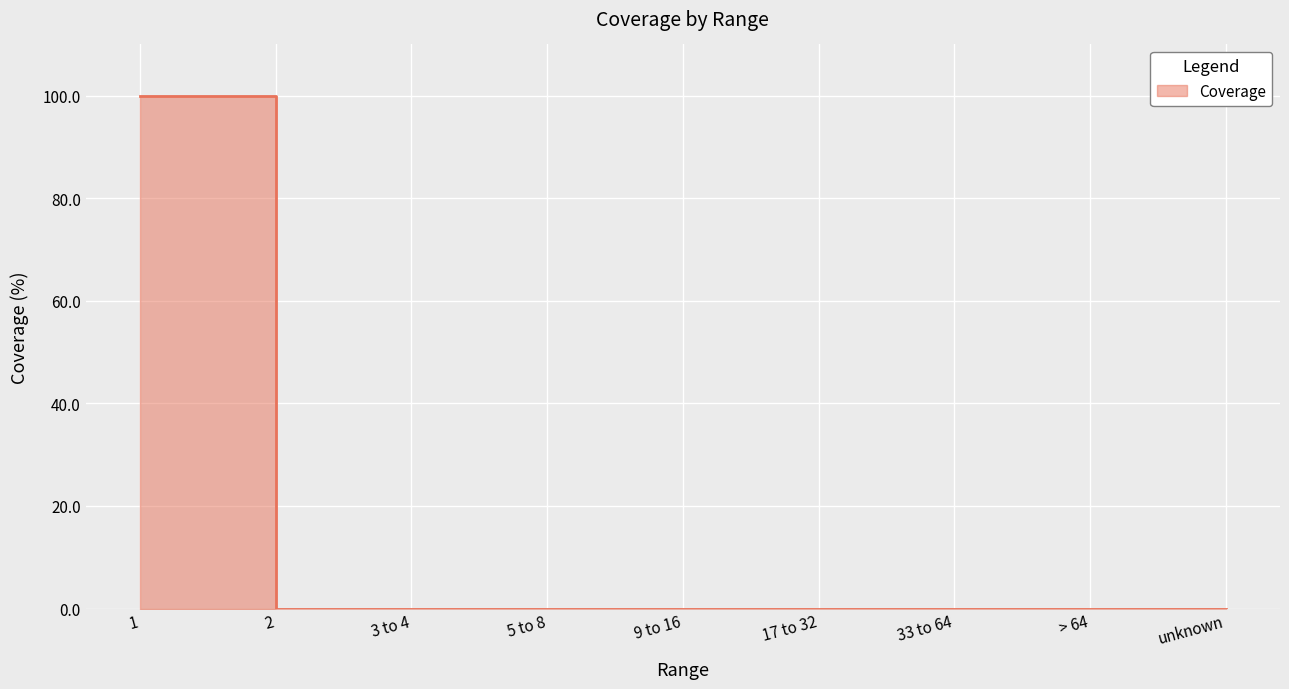

How many distinct data groups are displayed?

1